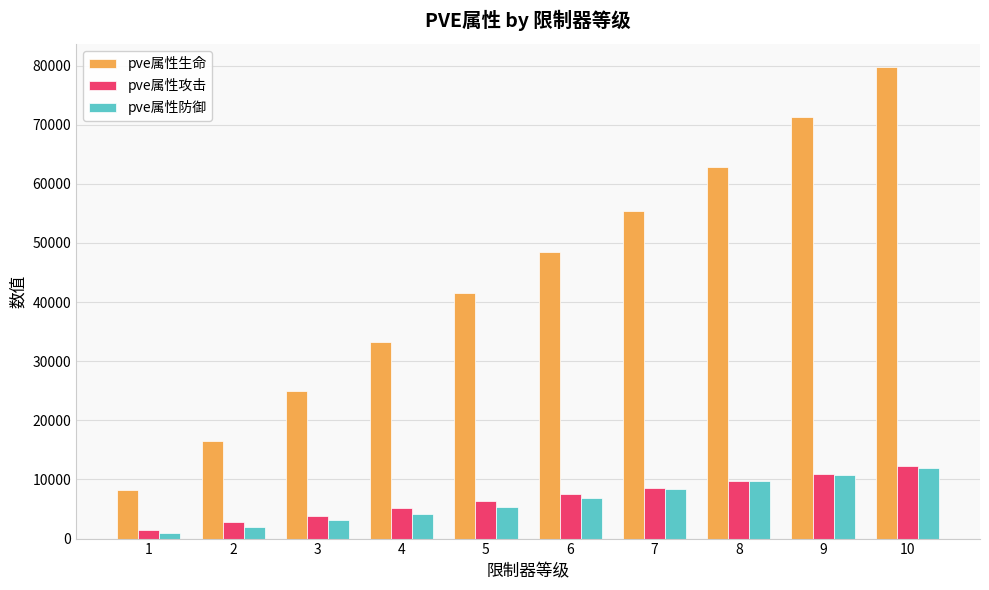

Rank the categories by pve属性防御 value from highest to lowest.

10, 9, 8, 7, 6, 5, 4, 3, 2, 1